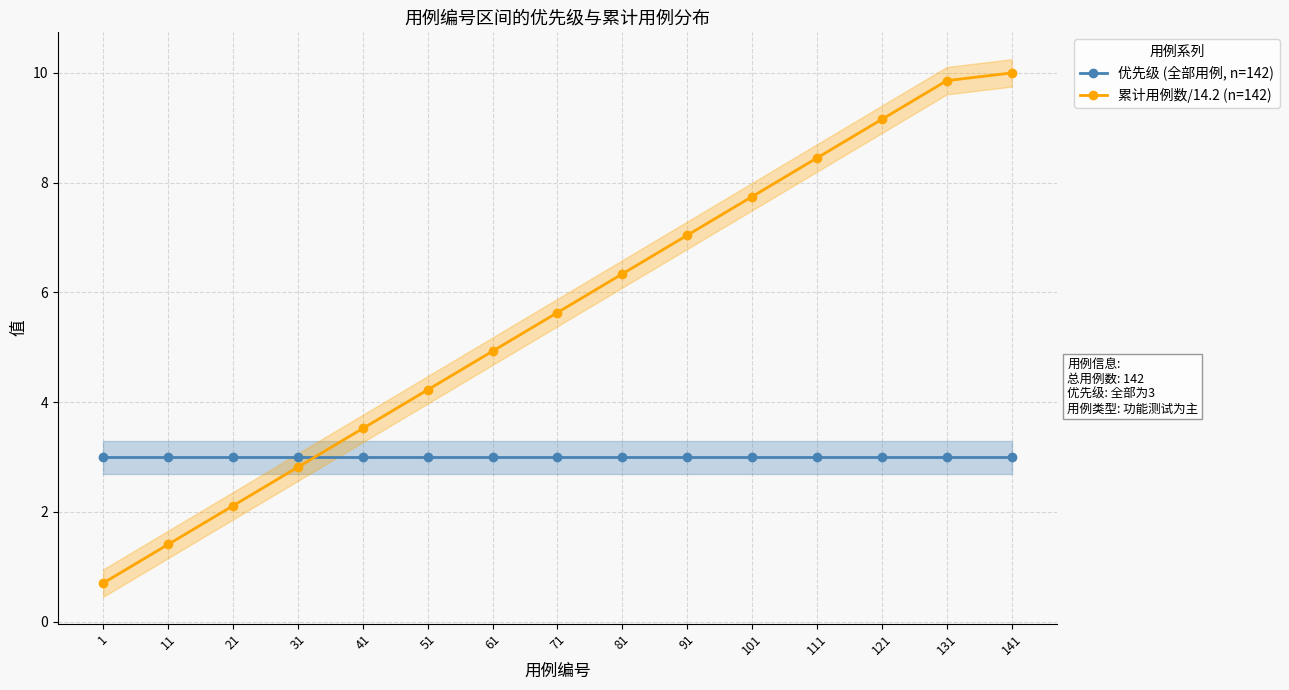

Is it true that 累计用例数/14.2 (n=142) equals 10.0 at 141?

True